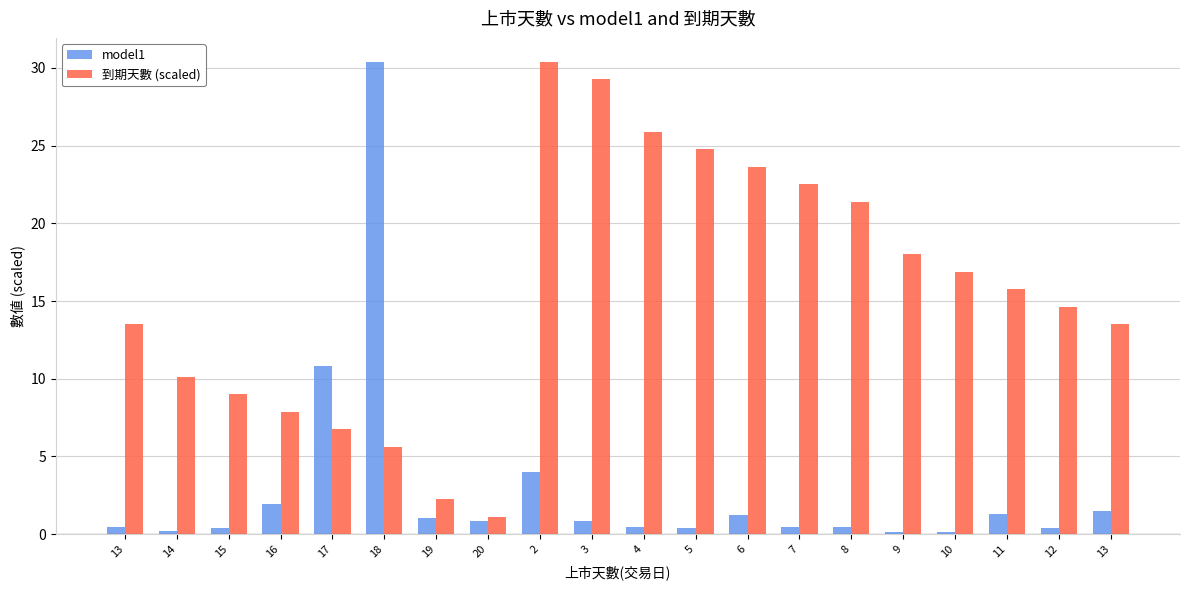

Reading left to right, what are all the values shown in this chart?

model1: 0.4	0.2	0.4	1.9	10.8	30.4	1.1	0.8	4.0	0.8	0.5	0.4	1.2	0.5	0.5	0.1	0.1	1.3	0.4	1.5
到期天數 (scaled): 13.5	10.1	9.0	7.9	6.8	5.6	2.3	1.1	30.4	29.3	25.9	24.8	23.7	22.5	21.4	18.0	16.9	15.8	14.6	13.5